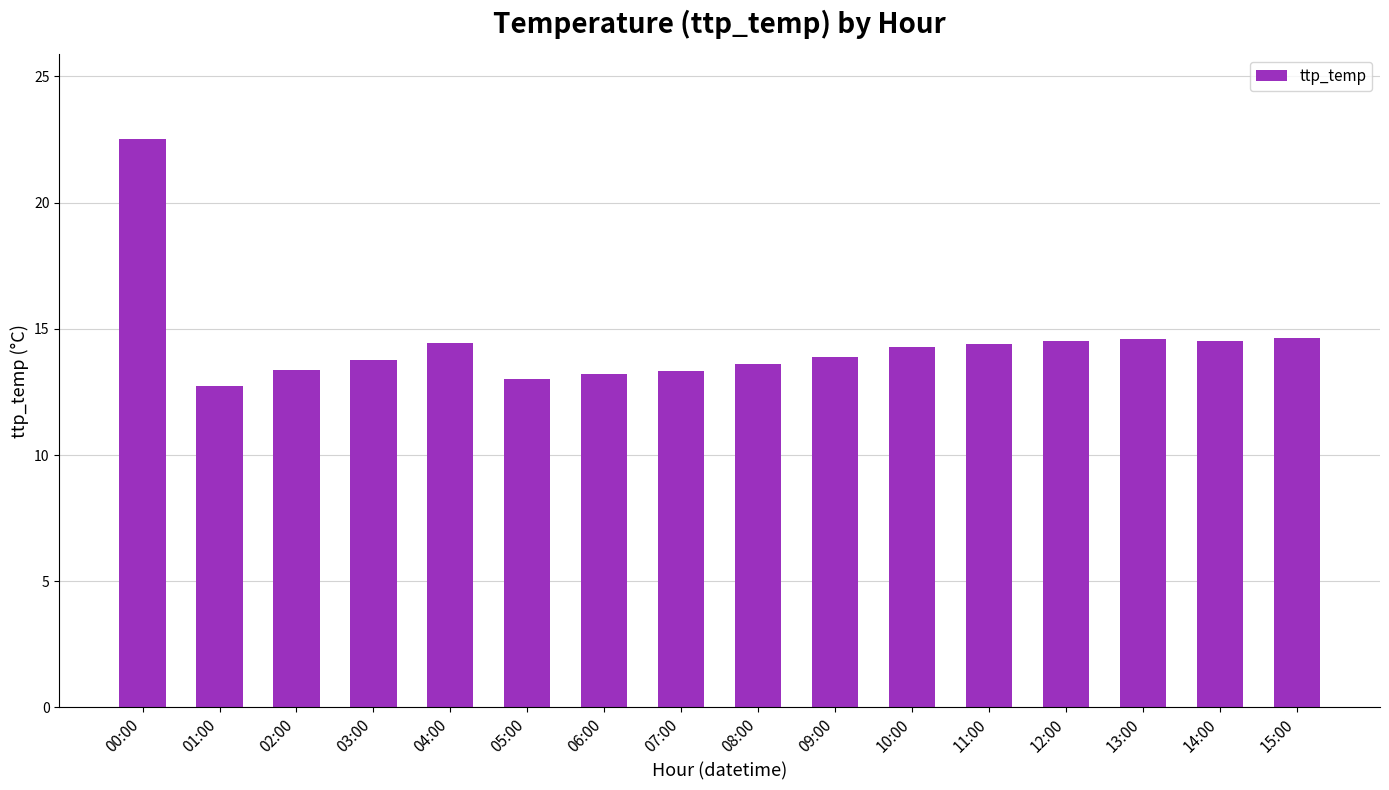

Between 01:00 and 13:00, which is larger?

13:00